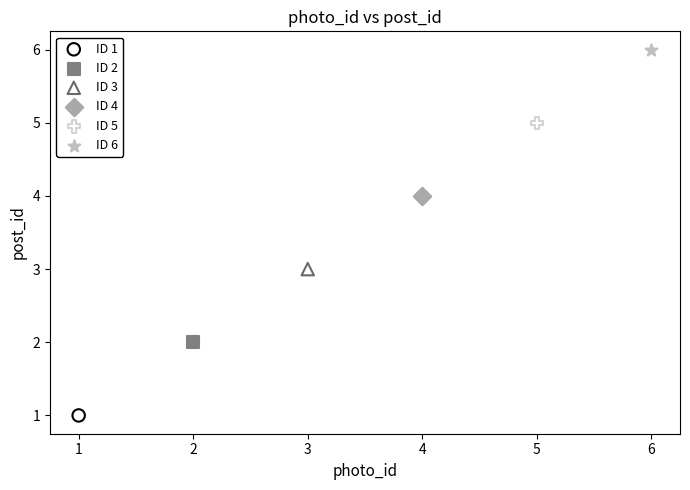

Which series contains the lowest Y value?

ID 1